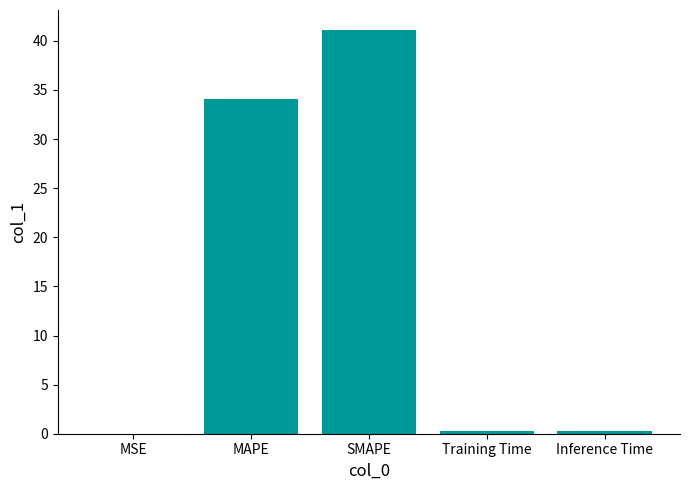

What is the greatest value displayed?

41.1